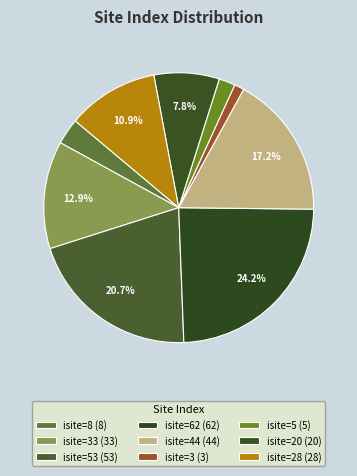

How many segments does this pie chart have?

9